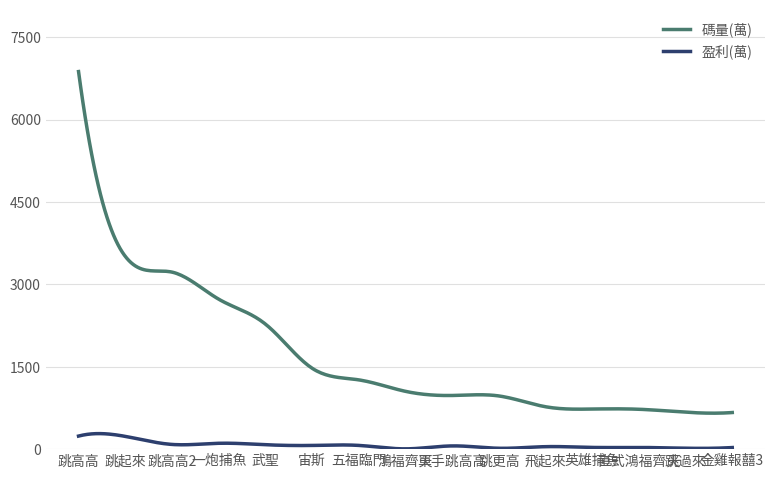

How many lines are shown in the chart?

2